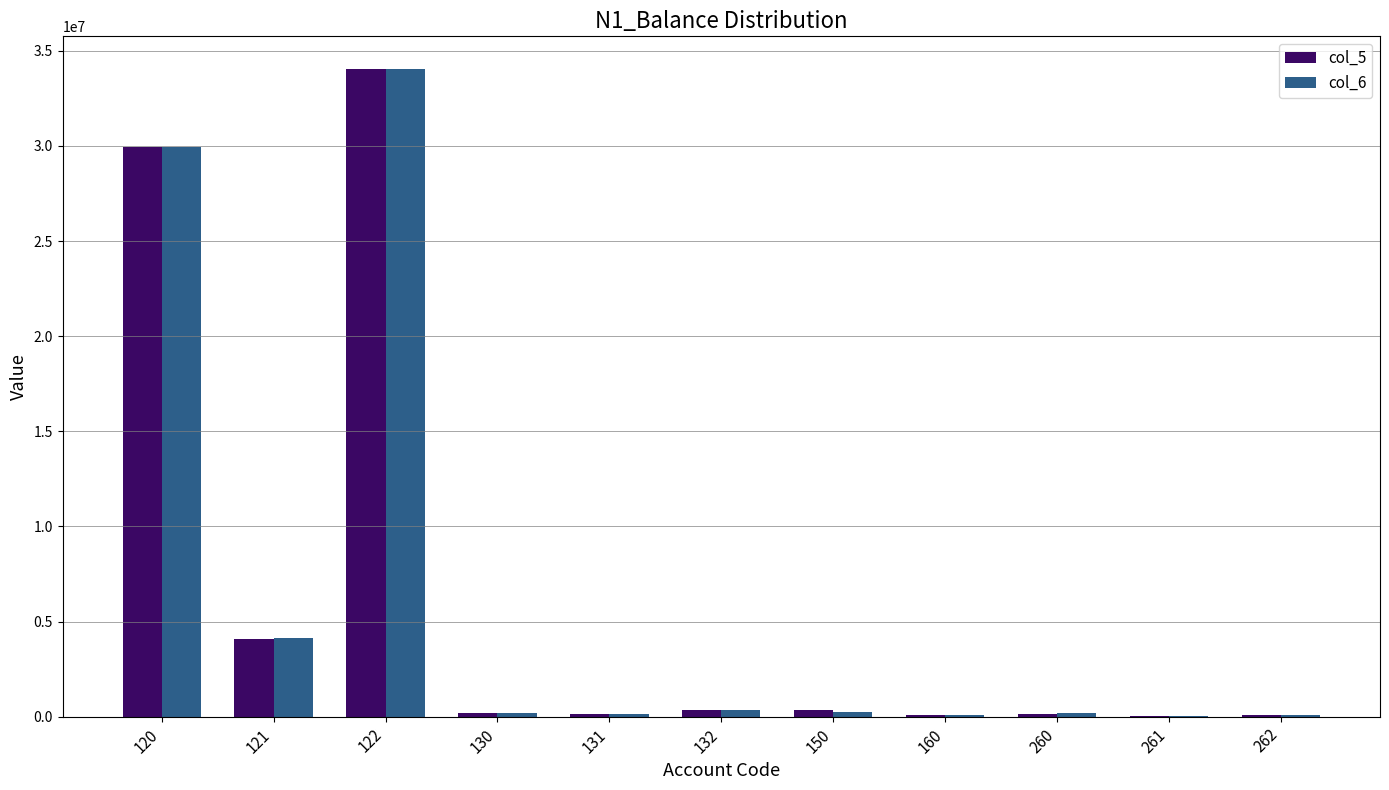

How many groups of bars are there?

11